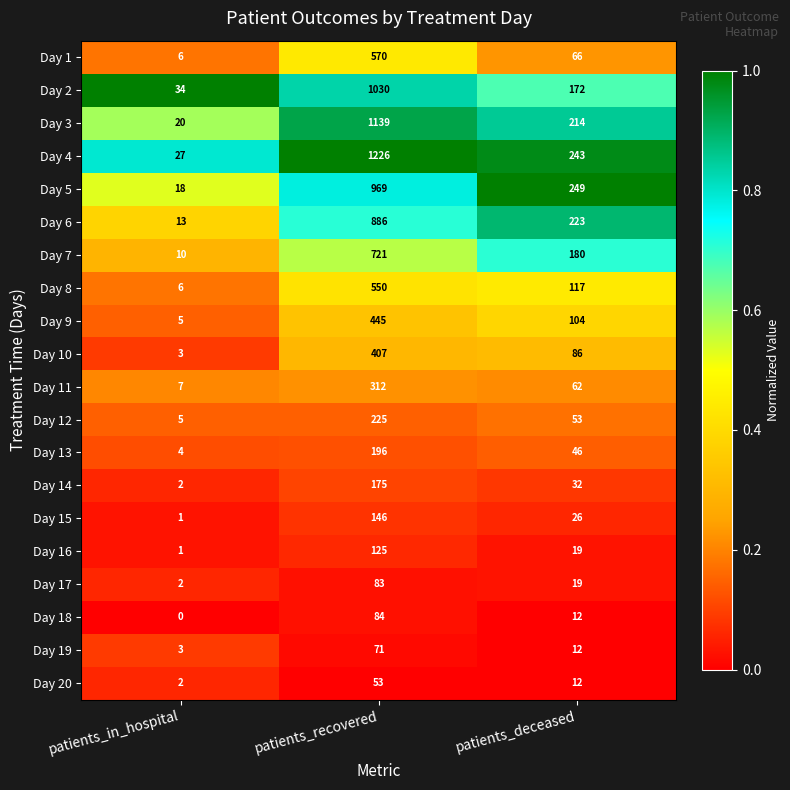

At patients_recovered, list the series in order from smallest to largest.

Day 20, Day 19, Day 17, Day 18, Day 16, Day 15, Day 14, Day 13, Day 12, Day 11, Day 10, Day 9, Day 8, Day 1, Day 7, Day 6, Day 5, Day 2, Day 3, Day 4